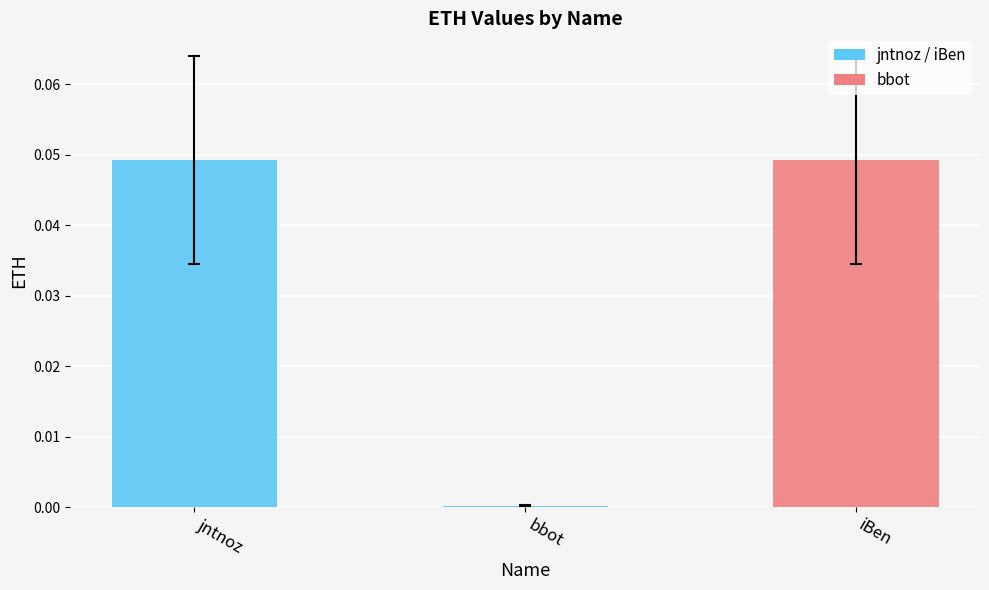

Are the bars grouped side by side (vs. stacked)?

No